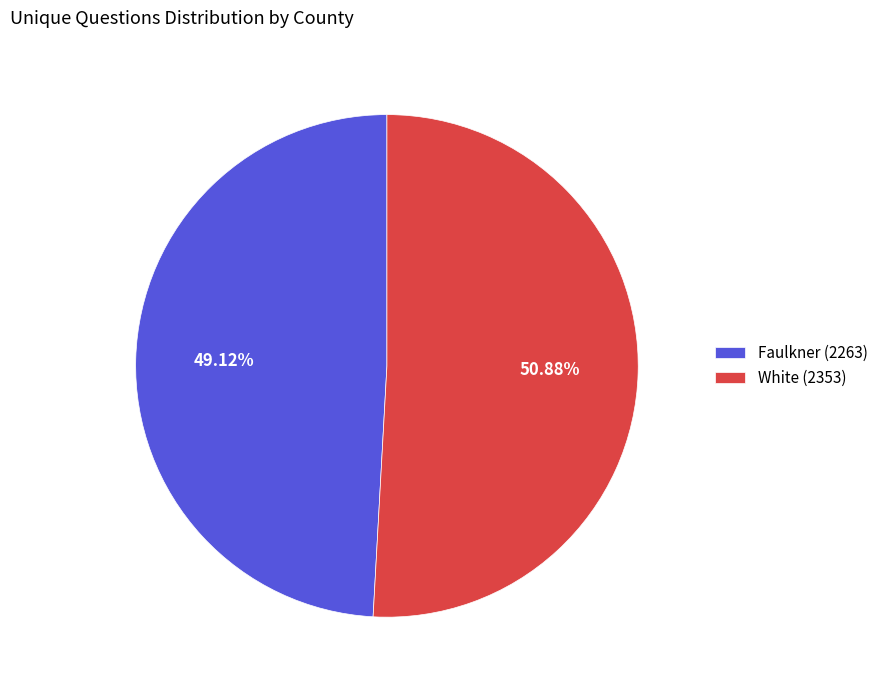

Which category has the biggest portion of the pie?

White (2353)